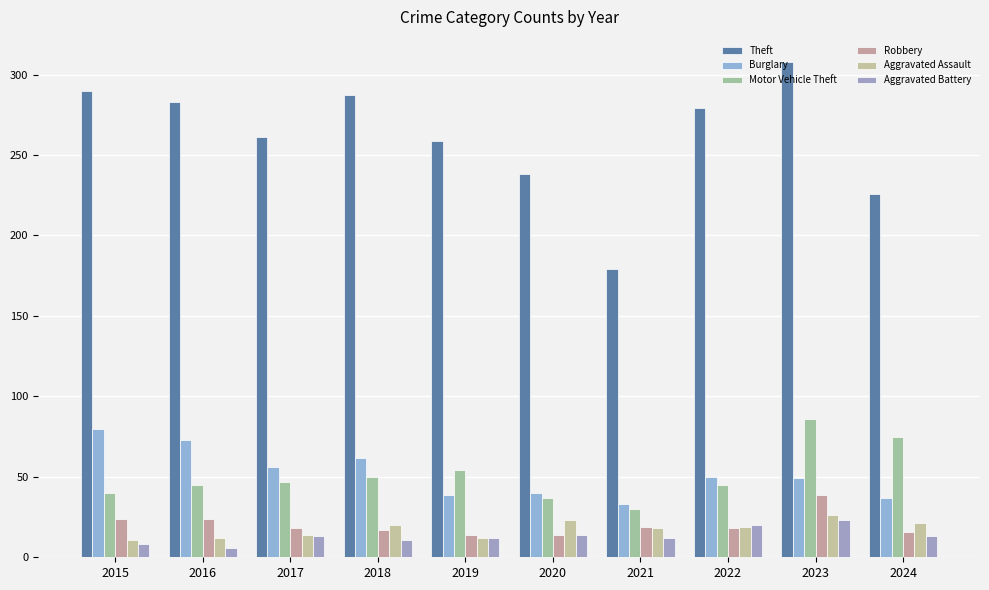

What is the difference between the maximum and minimum values in the Aggravated Battery series?

17